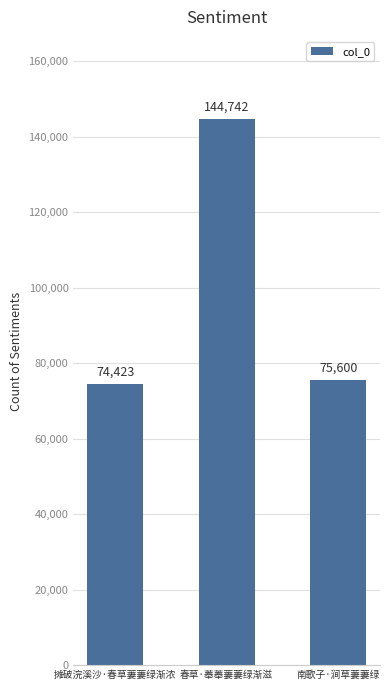

Reading right to left, transcribe all the data shown in this chart.

南歌子·涧草萋萋绿=75600	春草·菶菶萋萋绿渐滋=144742	摊破浣溪沙·春草萋萋绿渐浓=74423